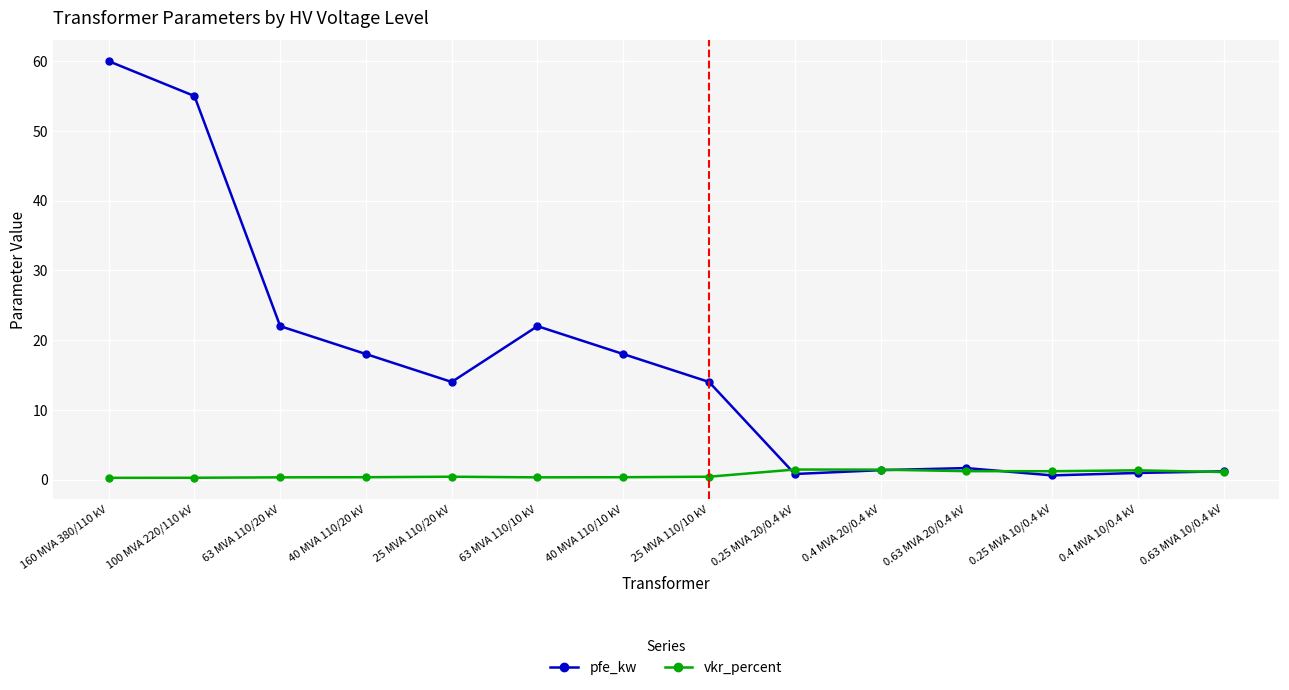

True or false: pfe_kw has more than 0 points higher than both neighbors.

True